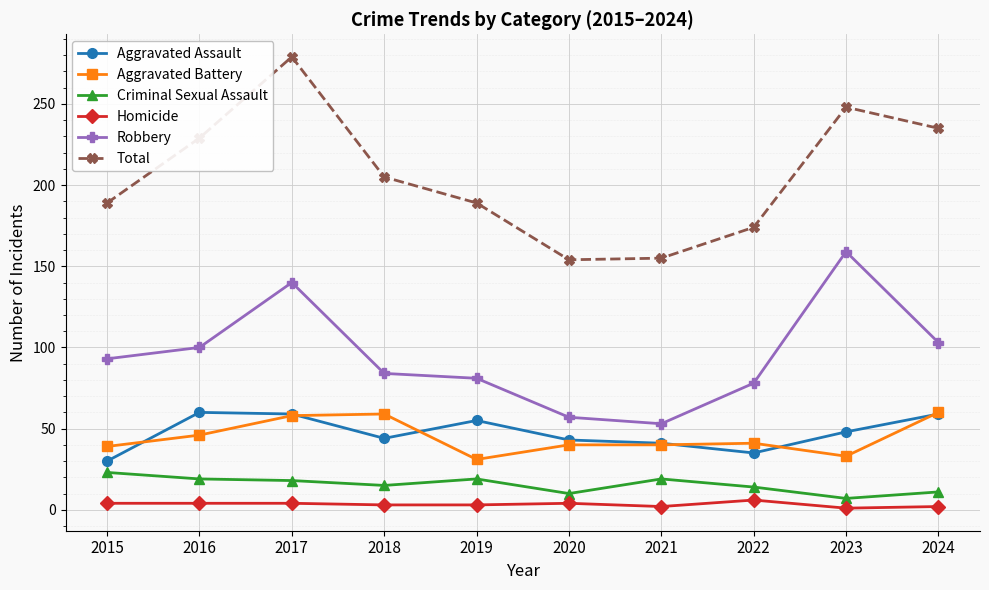

Is this an area chart (filled region under the line)?

No